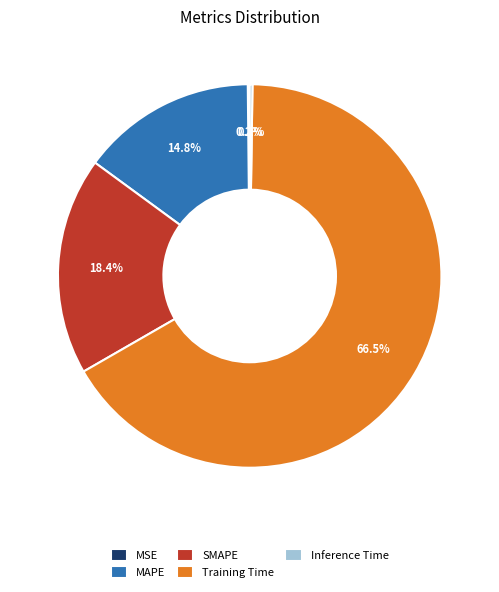

What percentage is NOT represented by MAPE?

85.2%